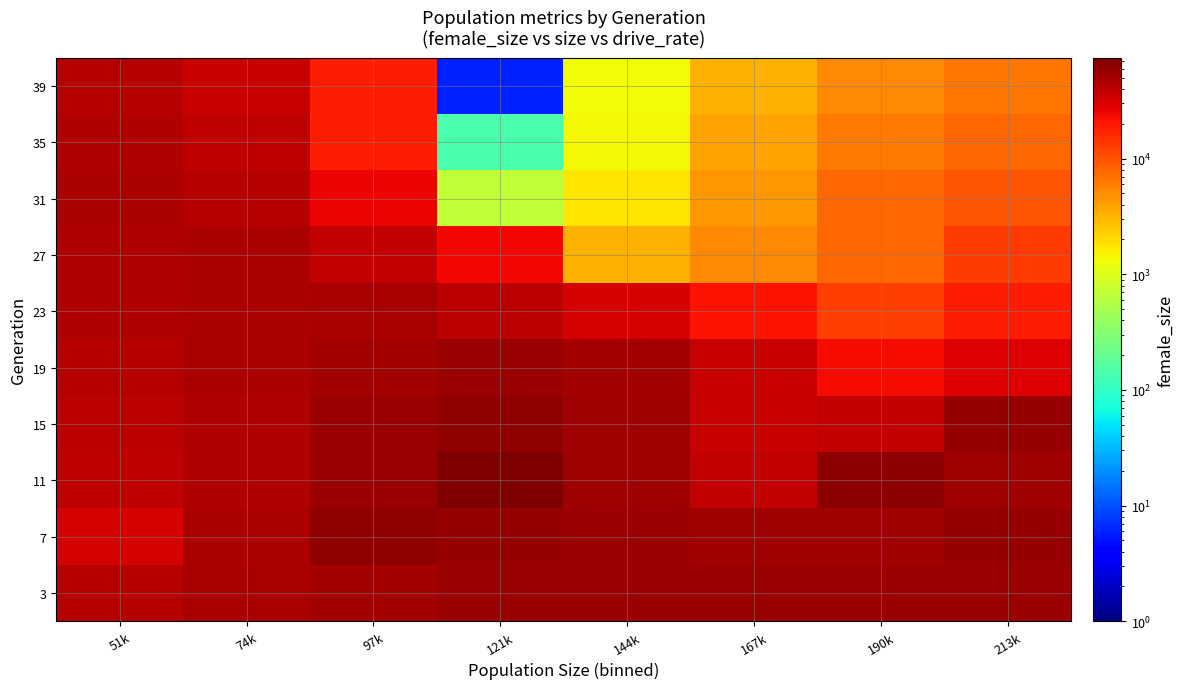

Reading left to right, list all the values displayed in this chart.

3: 51k=42360.4	74k=49683.2	97k=51936.1	121k=55871.5	144k=55871.5	167k=55871.5	190k=55871.5	213k=55871.5
7: 51k=31080.0	74k=46318.0	97k=59807.0	121k=59543.2	144k=56642.3	167k=54466.8	190k=54104.2	213k=57481.3
11: 51k=38699.0	74k=43976.0	97k=56774.8	121k=74230.0	144k=53253.2	167k=38466.0	190k=64078.0	213k=54384.1
15: 51k=41337.5	74k=45196.8	97k=55044.4	121k=59825.6	144k=52389.2	167k=36171.0	190k=38320.0	213k=57937.0
19: 51k=43267.2	74k=46211.5	97k=51569.6	121k=54707.2	144k=50773.2	167k=35564.9	190k=22927.5	213k=28807.0
23: 51k=44739.3	74k=46446.9	97k=49733.8	121k=41997.2	144k=31909.4	167k=21273.1	190k=12808.7	213k=18807.0
27: 51k=45593.1	74k=46628.3	97k=37099.5	121k=23771.8	144k=3202.0	167k=5212.0	190k=7787.0	213k=13134.2
31: 51k=46110.7	74k=43857.9	97k=25364.4	121k=691.5	144k=1769.0	167k=4492.5	190k=7656.4	213k=9525.9
35: 51k=44984.3	74k=40079.3	97k=18356.1	121k=137.5	144k=1419.3	167k=3834.3	190k=6377.3	213k=7853.2
39: 51k=42531.8	74k=36487.9	97k=19013.4	121k=6.0	144k=1349.3	167k=3245.0	190k=5327.5	213k=6519.3